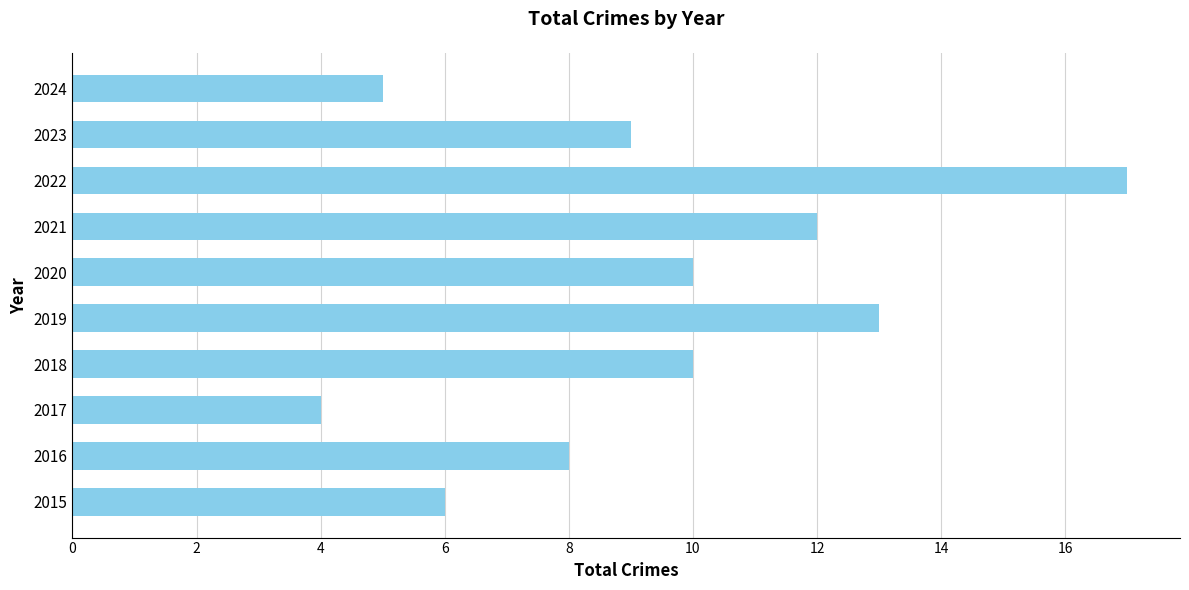

What is the ratio of the value at 2023 to the value at 2020?

0.9